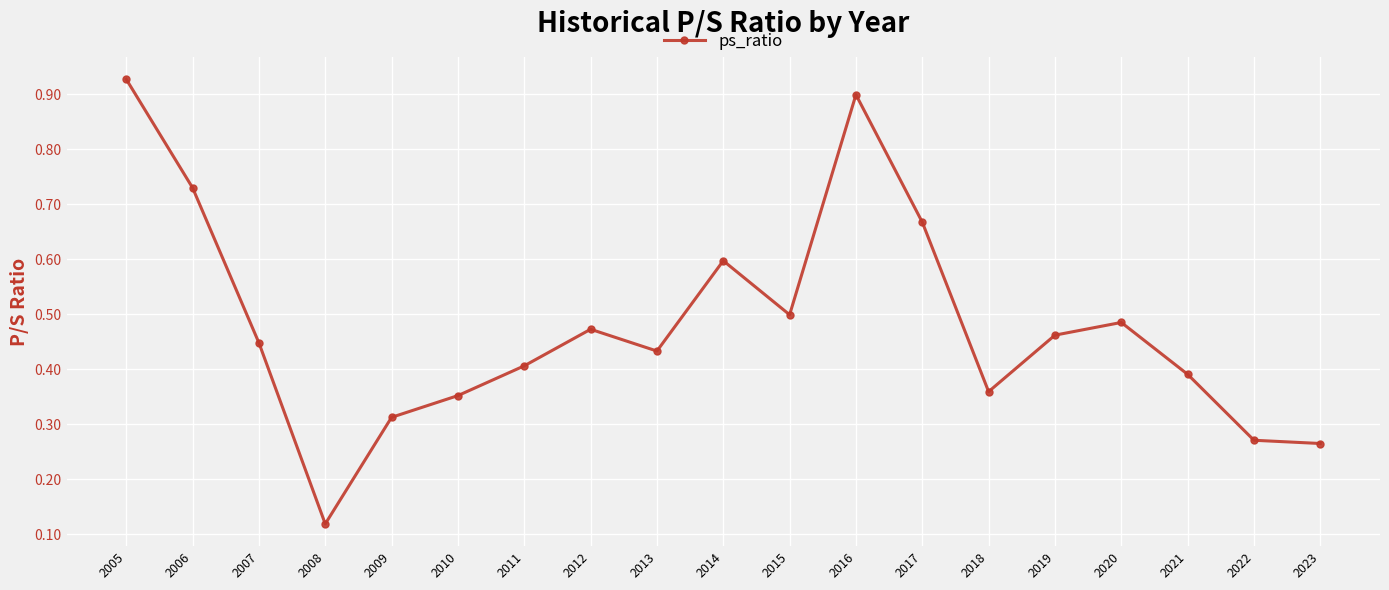

At which label is the value closest to 0?

2008